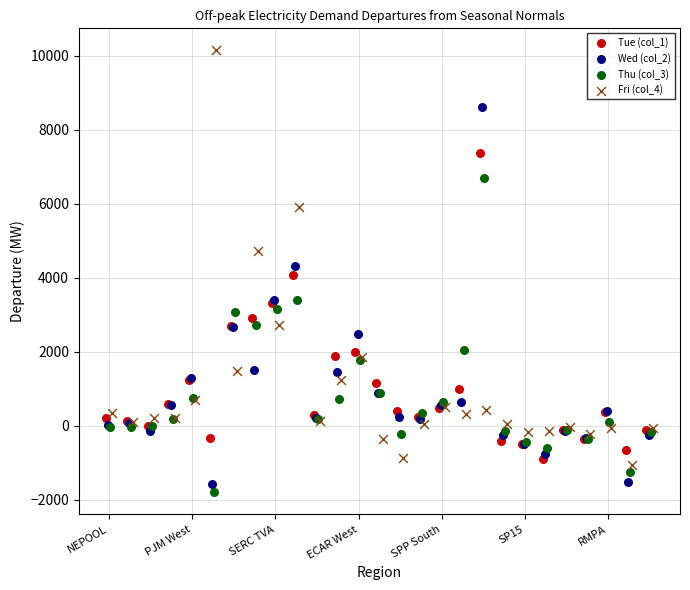

Which series reaches the minimum Y coordinate?

Thu (col_3)